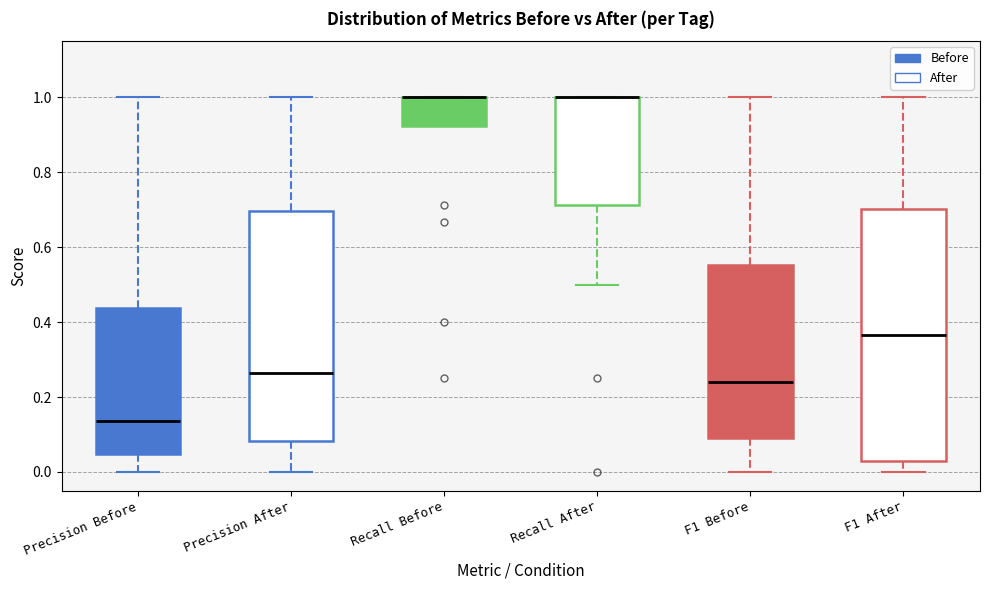

Reading left to right, transcribe this box plot: for each box, give where its median line is, the range the box spans, and where its two whiskers end, as read against the y-axis. The values are not printed on the chart, so give them approximately, as read against the axis.

Precision Before: median 0.14, box 0.04 to 0.44, whiskers 0.00 to 1.00
Precision After: median 0.26, box 0.08 to 0.70, whiskers 0.00 to 1.00
Recall Before: median 1.00 (drawn on the box's upper edge), box 0.92 to 1.00, whiskers 0.92 to 1.00
Recall After: median 1.00 (drawn on the box's upper edge), box 0.72 to 1.00, whiskers 0.50 to 1.00
F1 Before: median 0.24, box 0.08 to 0.56, whiskers 0.00 to 1.00
F1 After: median 0.36, box 0.02 to 0.70, whiskers 0.00 to 1.00